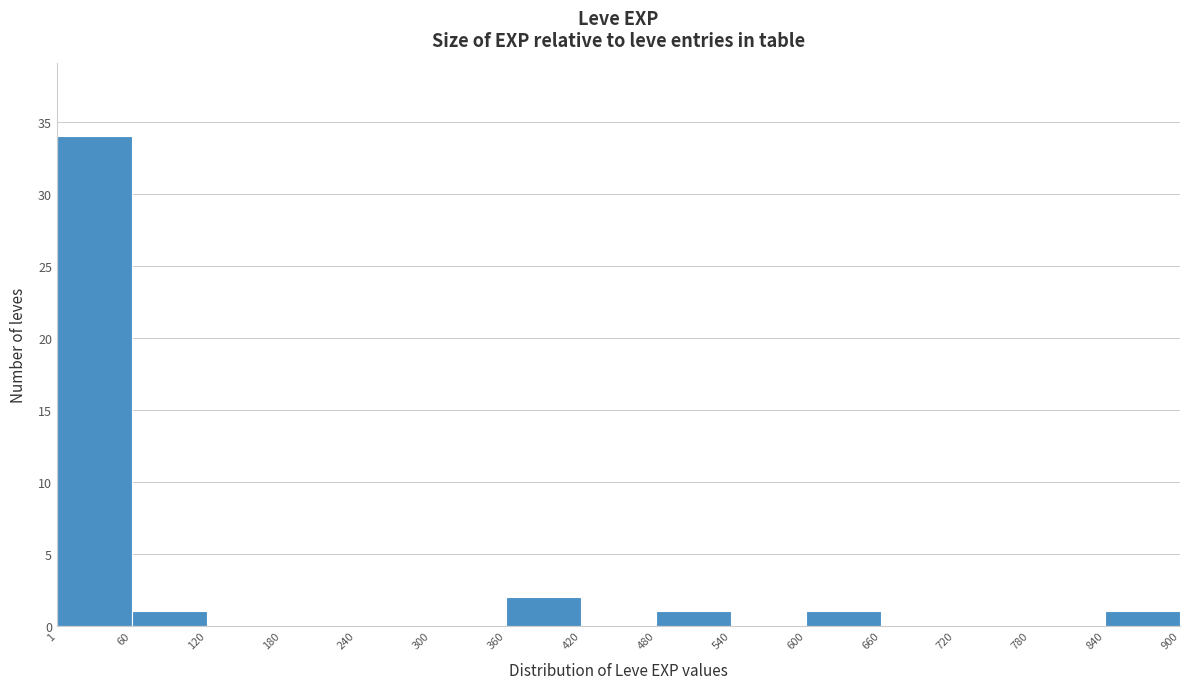

Reading left to right, list every bar in this chart as the range it spans on the x-axis followed by its height. The values are not printed on the chart, so give them approximately, as read against the axis.

1 to 60: 34
60 to 120: 1
120 to 180: 0
180 to 240: 0
240 to 300: 0
300 to 360: 0
360 to 420: 2
420 to 480: 0
480 to 540: 1
540 to 600: 0
600 to 660: 1
660 to 720: 0
720 to 780: 0
780 to 840: 0
840 to 900: 1